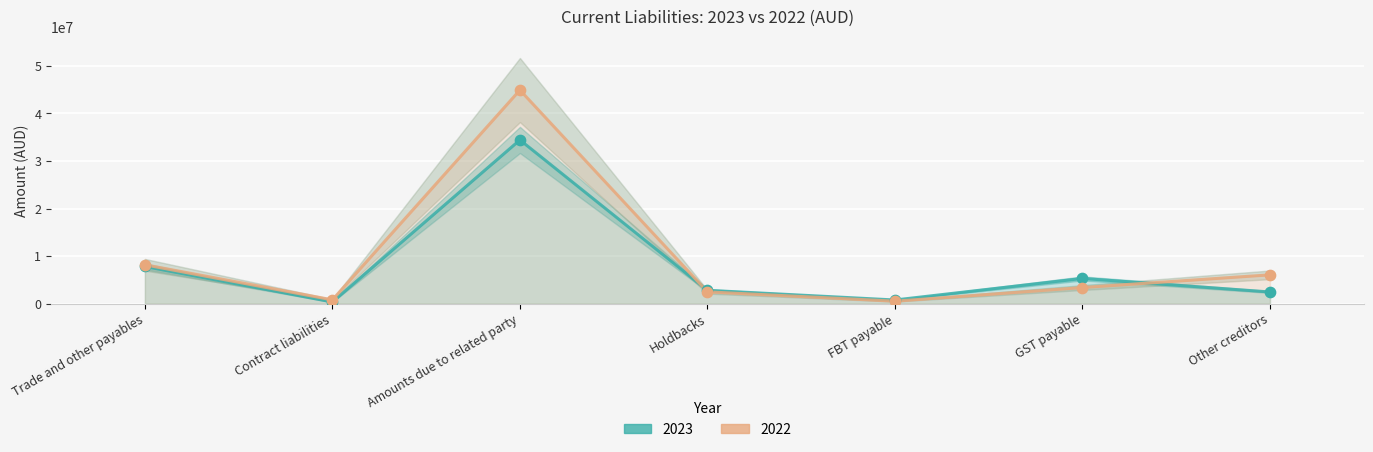

What is the total value across all series at GST payable?

8670259